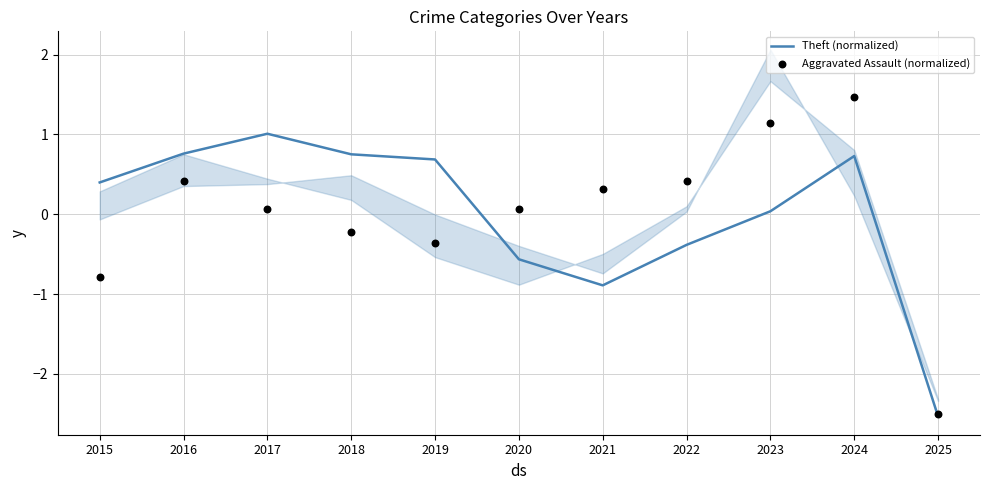

What are all the series names shown in the legend?

Theft (normalized), Aggravated Assault (normalized)